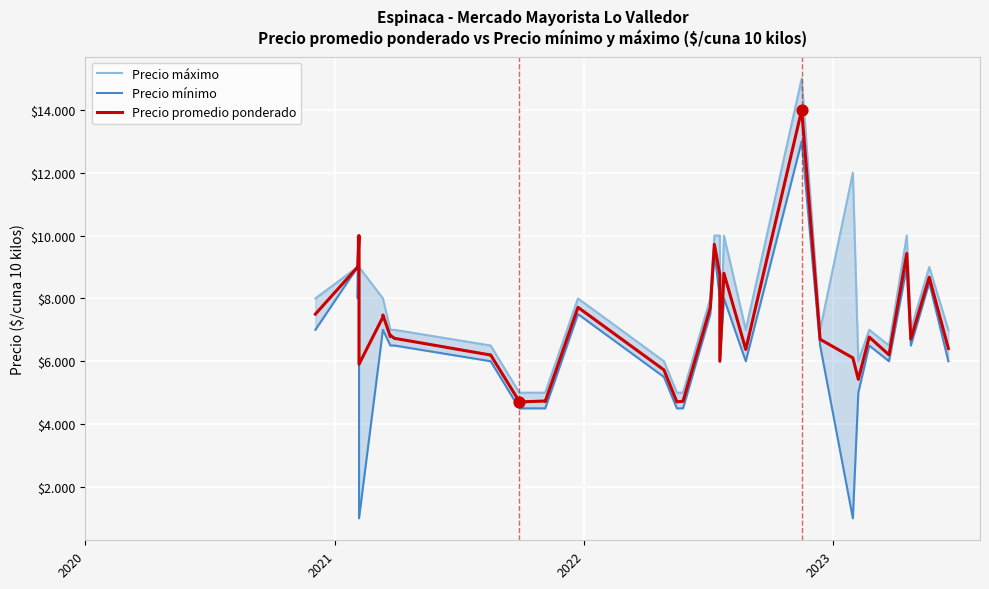

Which series has the largest total across all categories?

Precio máximo